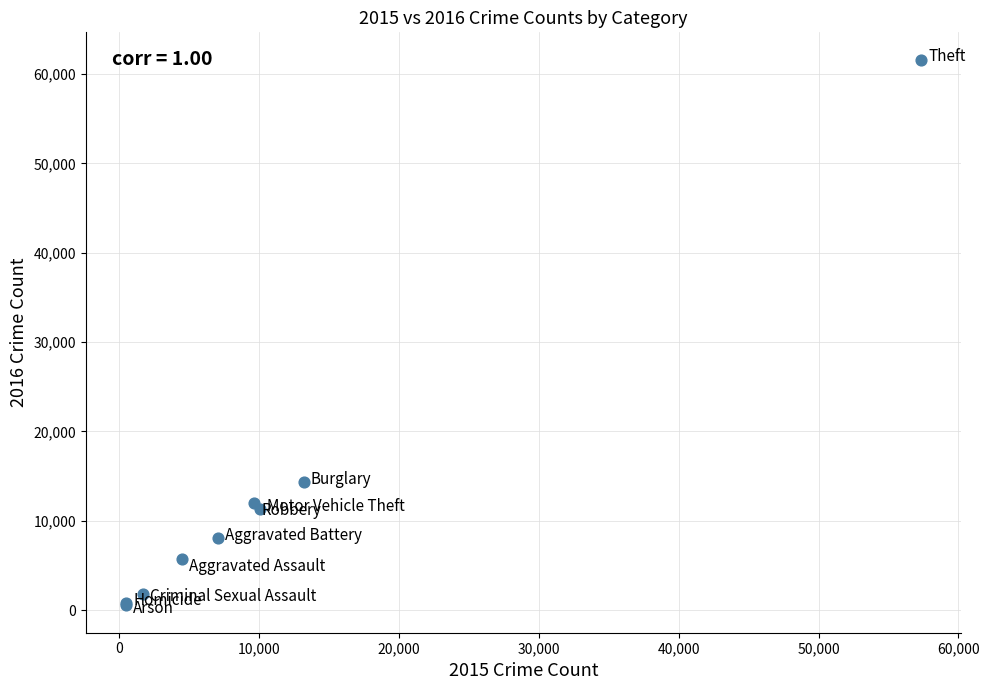

What Y value in the scatter plot is closest to 31067?

14289